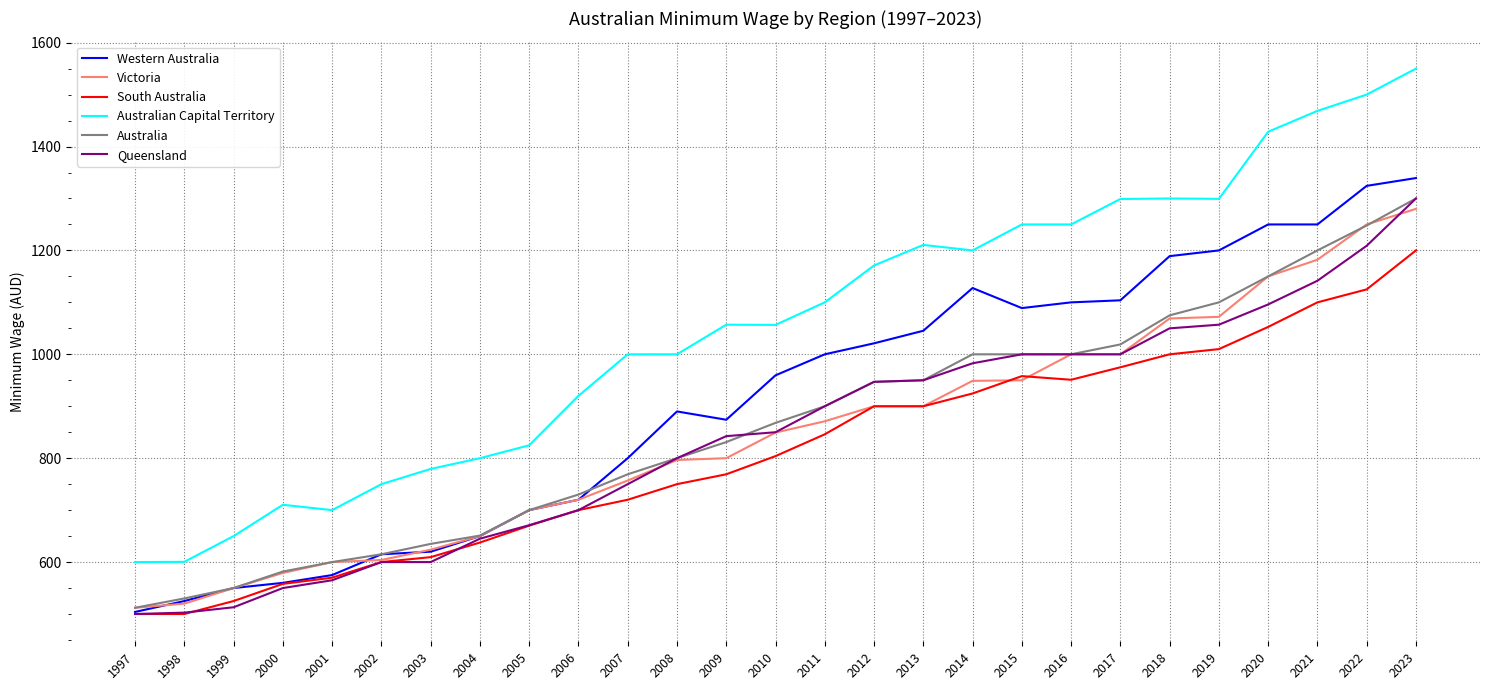

What are all the series names shown in the legend?

Western Australia, Victoria, South Australia, Australian Capital Territory, Australia, Queensland